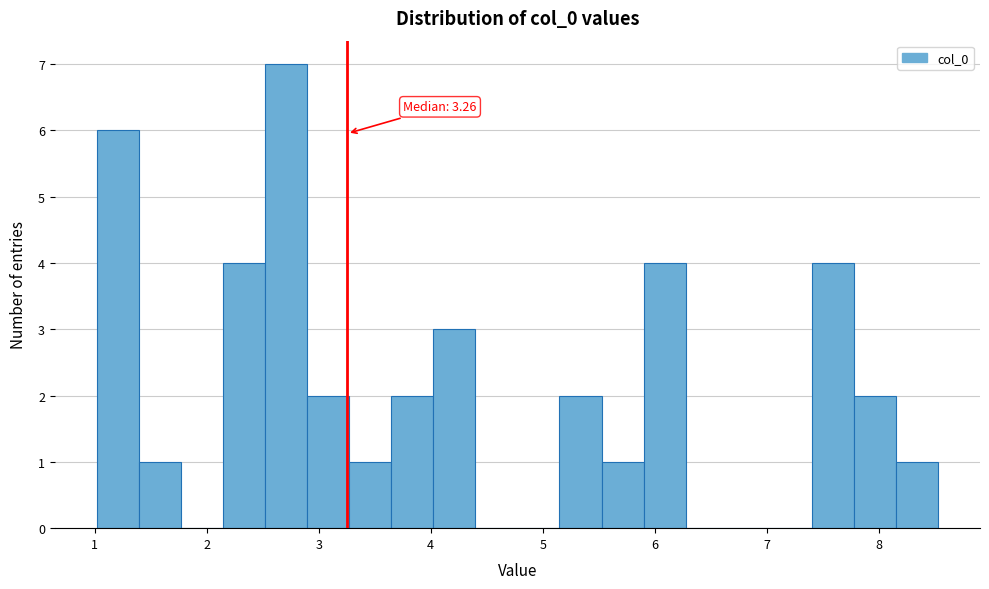

Read against the x-axis, roughly where is the centre of the tallest bar?

2.7